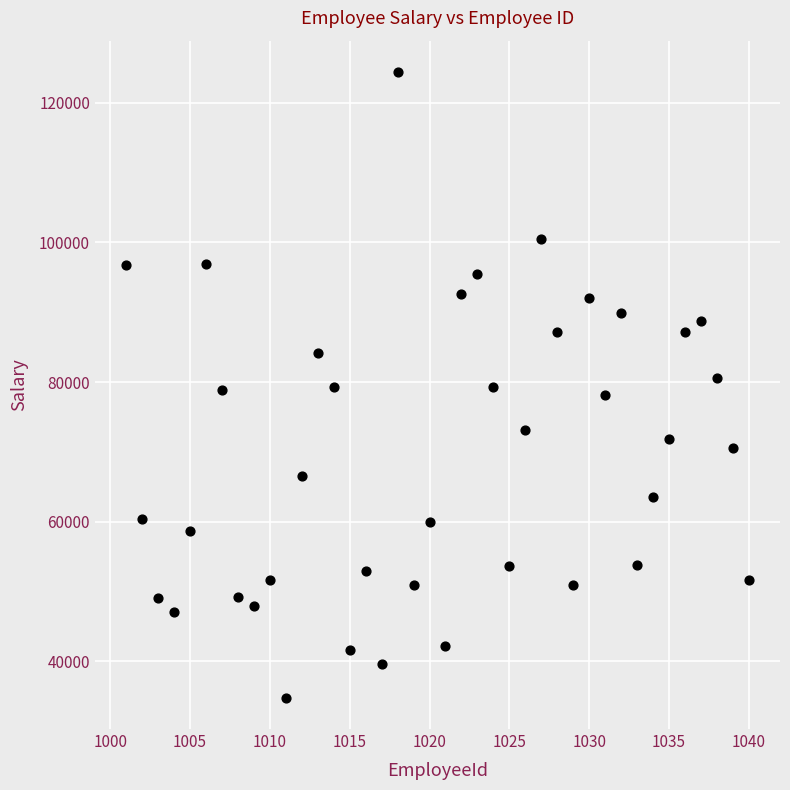

What is the range of X values (max minus min)?

39